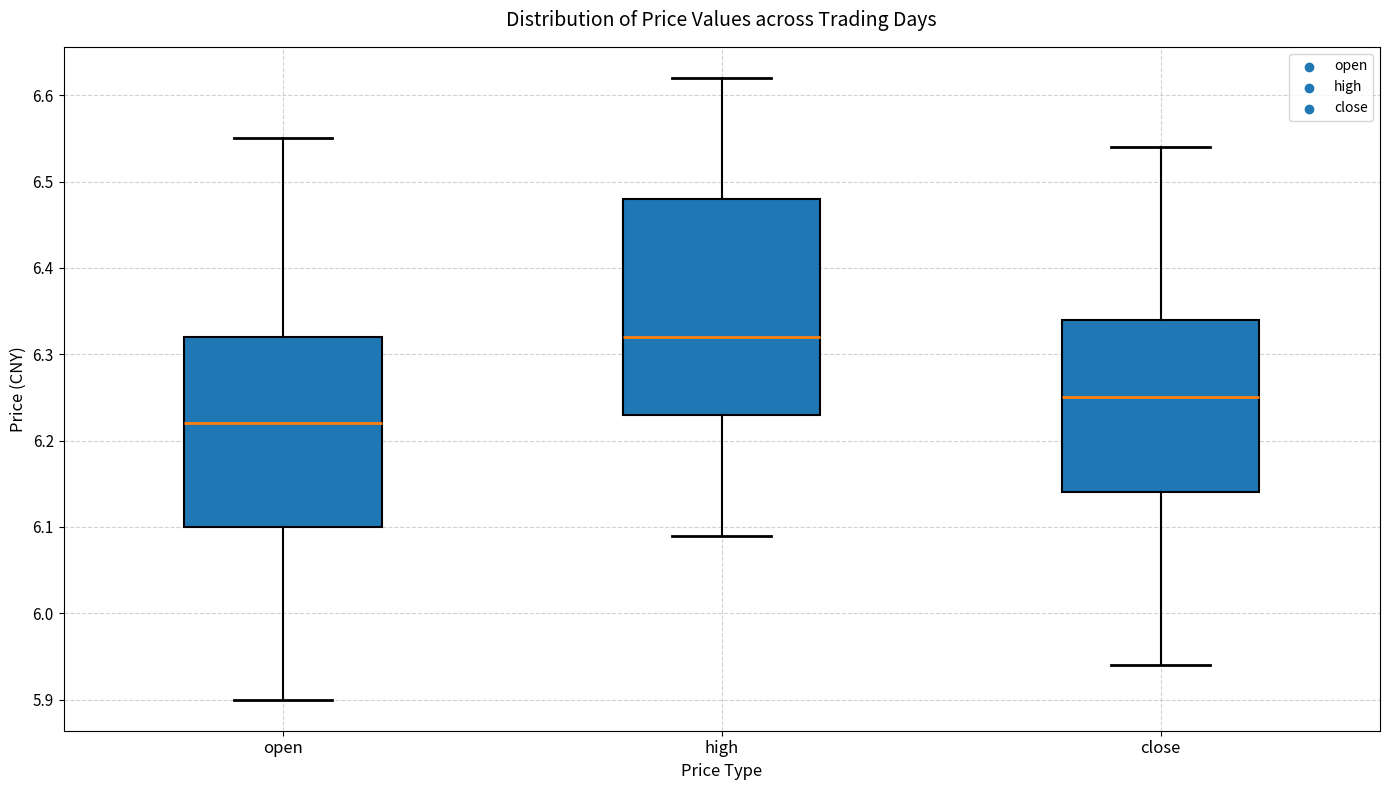

Where does the median line of the box for open sit on the y-axis? The values are not printed on the chart, so give them approximately, as read against the axis.

6.22